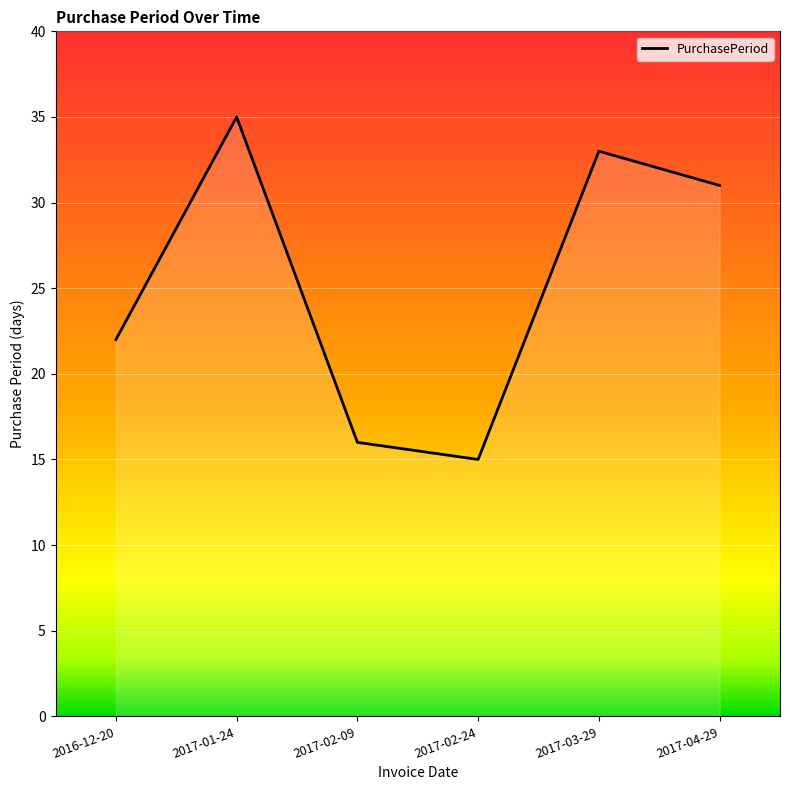

Rank the categories by value from lowest to highest.

2017-02-24, 2017-02-09, 2016-12-20, 2017-04-29, 2017-03-29, 2017-01-24